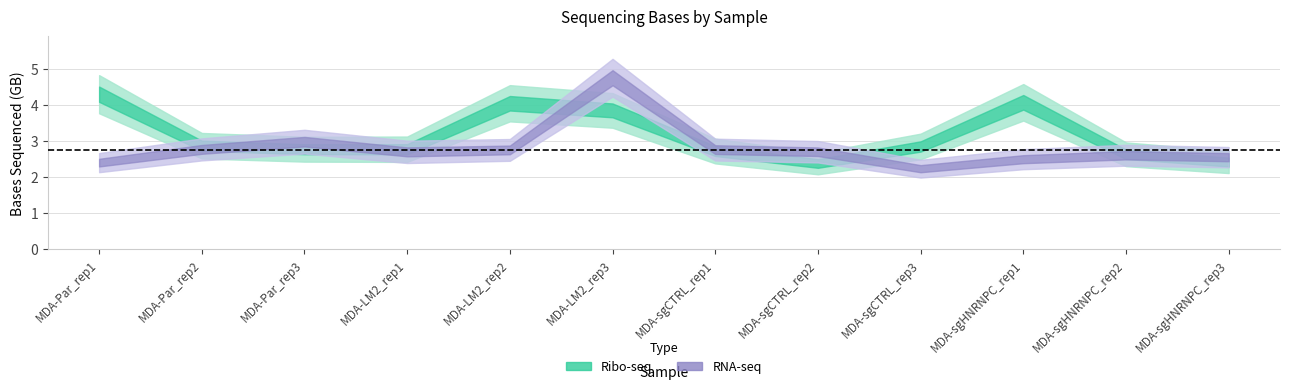

In bases_RNA, how many points are lower than both neighbors (excluding endpoints)?

2